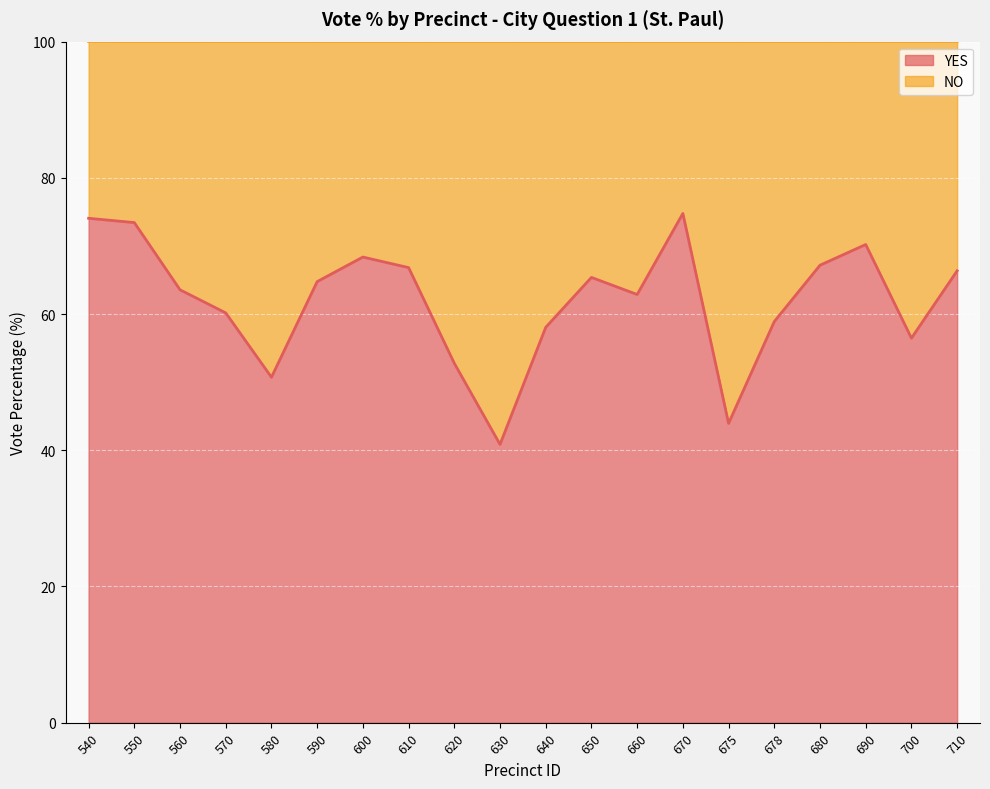

Reading left to right, extract all data points from this chart.

74.1	73.4	63.6	60.2	50.7	64.8	68.4	66.8	52.8	40.9	58.0	65.4	62.9	74.8	44.0	58.9	67.2	70.2	56.5	66.3